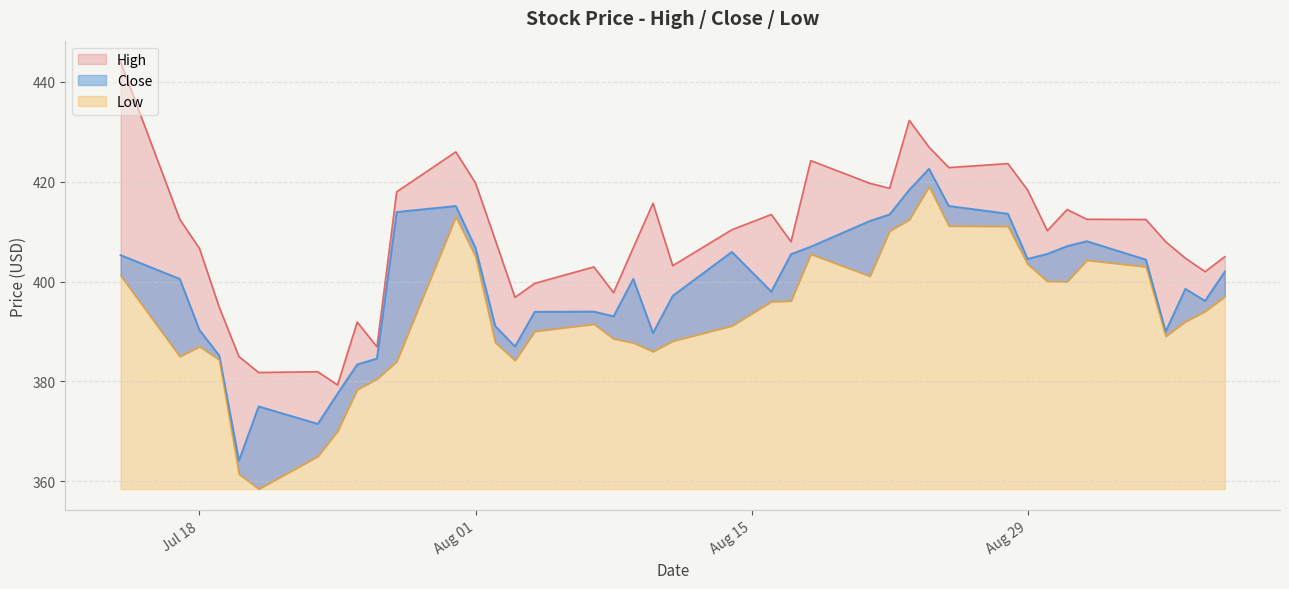

List the series in order of their peak value, highest first.

High, Close, Low